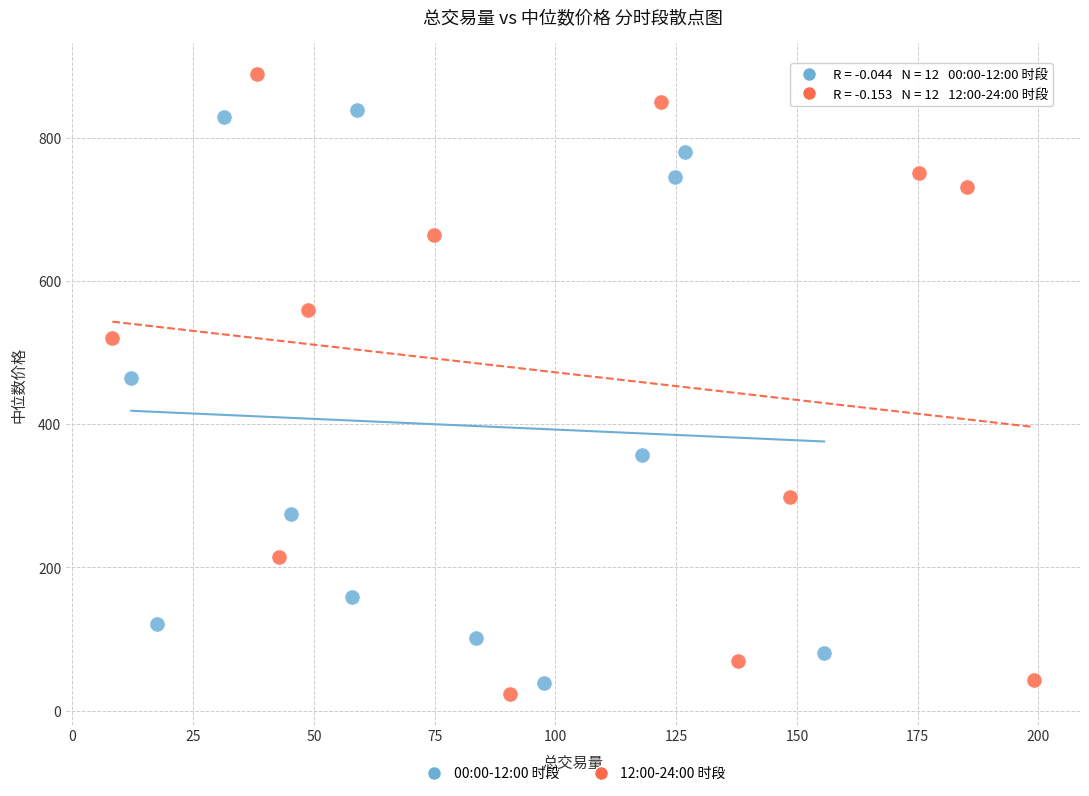

What are all the series names shown in the legend?

00:00-12:00 时段, 12:00-24:00 时段